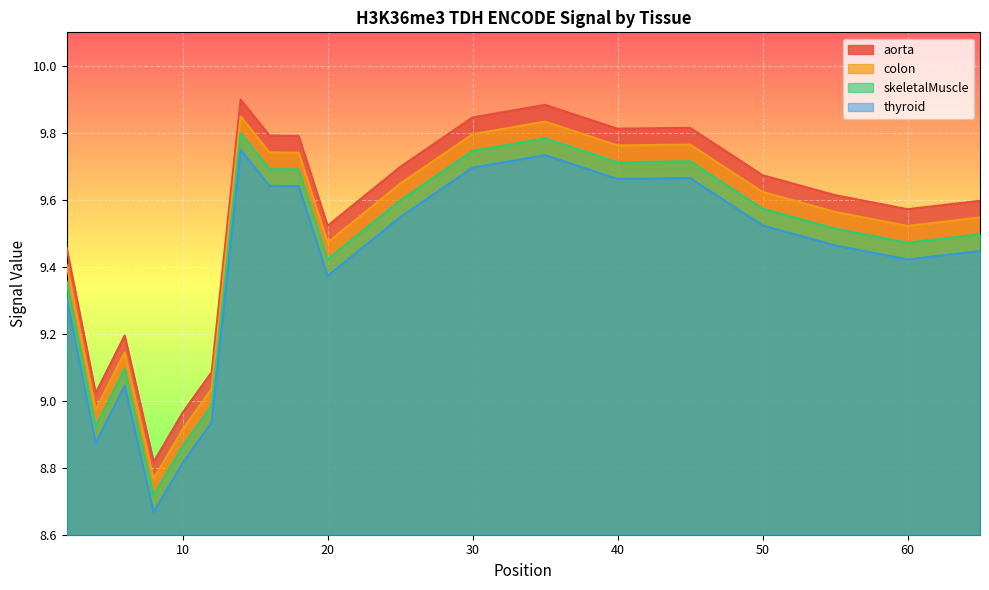

Is the value of skeletalMuscle at 6 greater than the value of colon at 45?

No